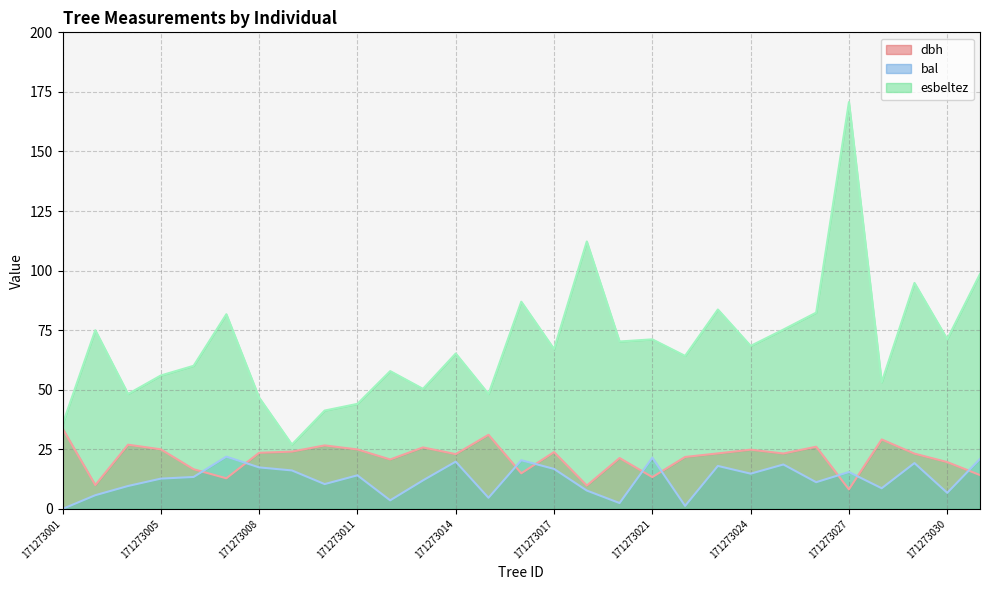

What is the difference between the maximum and minimum values in the esbeltez series?

143.7